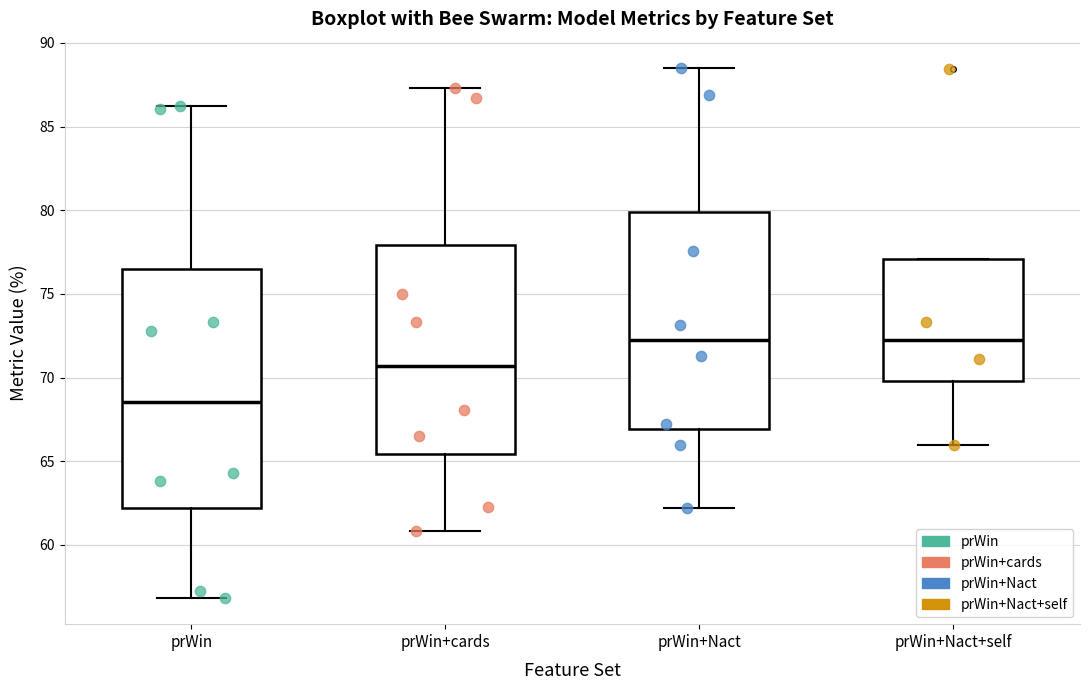

Comparing the boxes themselves (not the whiskers), which one is the tallest?

prWin